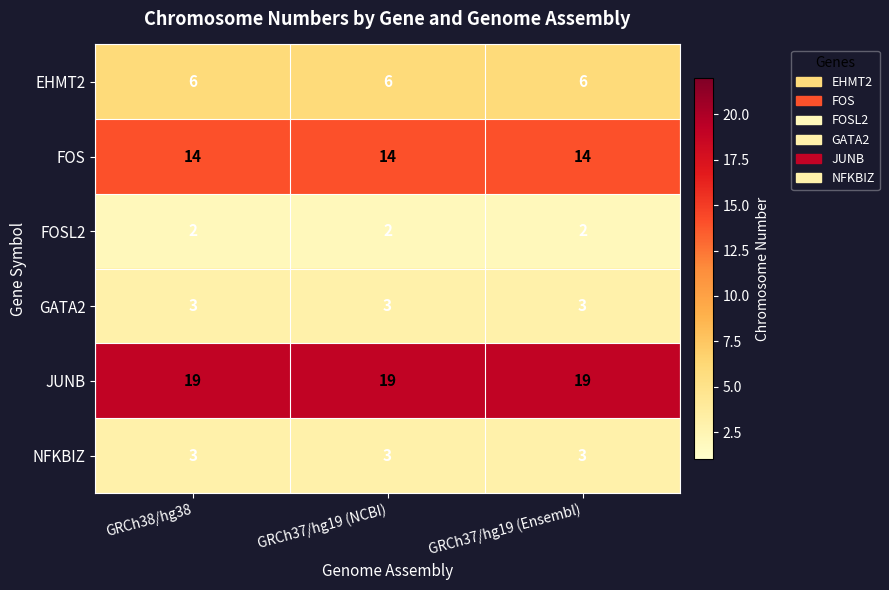

Which series has the largest total across all categories?

JUNB